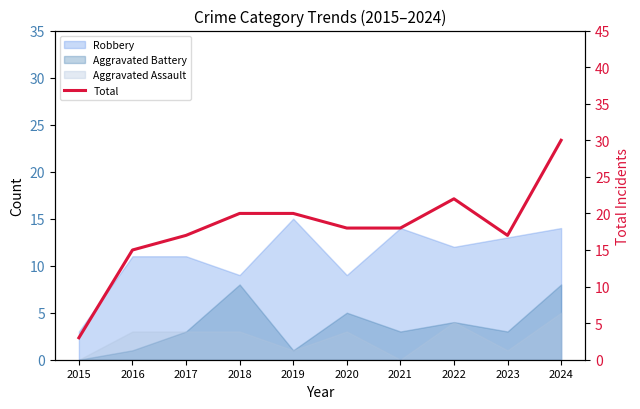

At which label is the value closest to 16?

2016